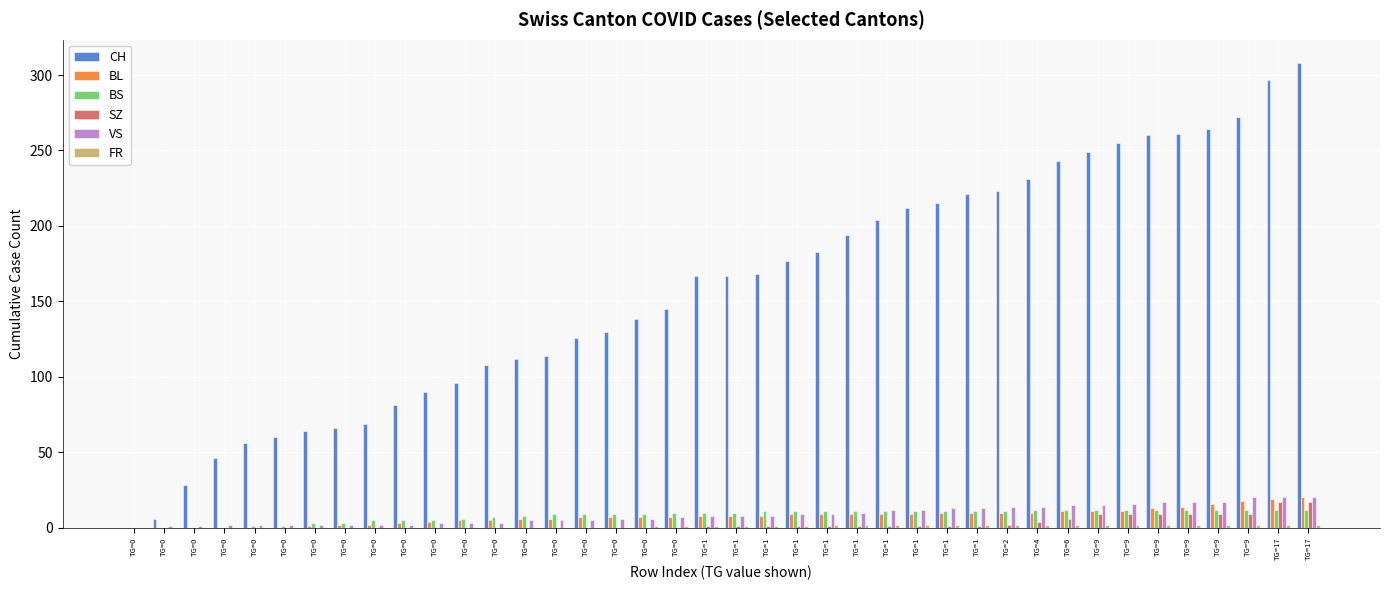

Rank the categories by BL value from lowest to highest.

TG=0, TG=0, TG=0, TG=0, TG=0, TG=0, TG=0, TG=0, TG=0, TG=0, TG=0, TG=0, TG=0, TG=0, TG=0, TG=0, TG=0, TG=0, TG=0, TG=1, TG=1, TG=1, TG=1, TG=1, TG=1, TG=1, TG=1, TG=1, TG=1, TG=2, TG=4, TG=6, TG=9, TG=9, TG=9, TG=9, TG=9, TG=9, TG=17, TG=17